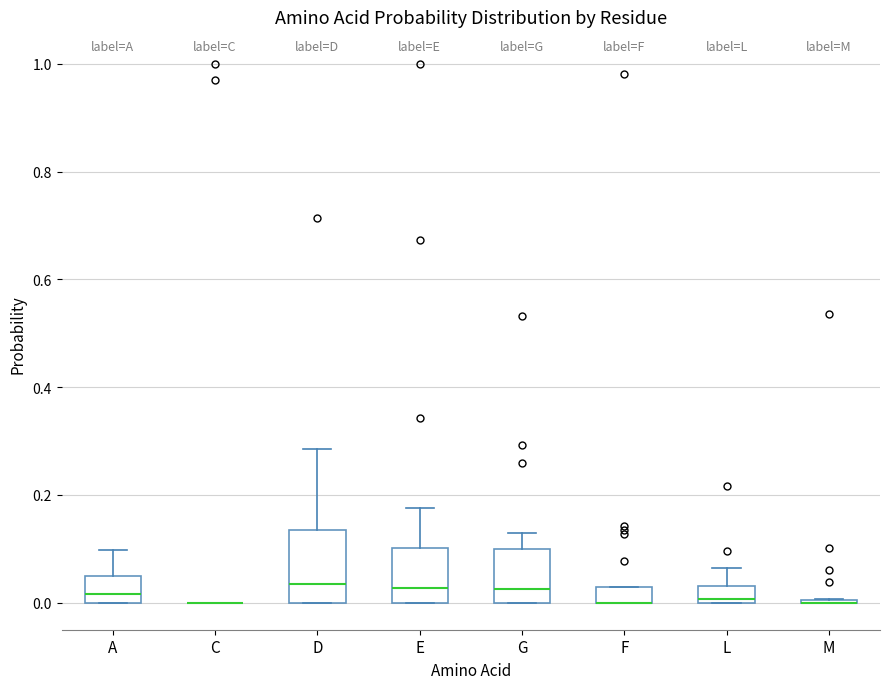

Which box is the tallest, from its lower edge to its upper edge?

D